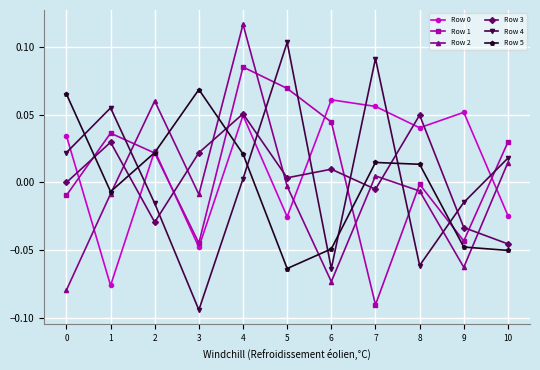

At which category is the sum across all series the highest?

4